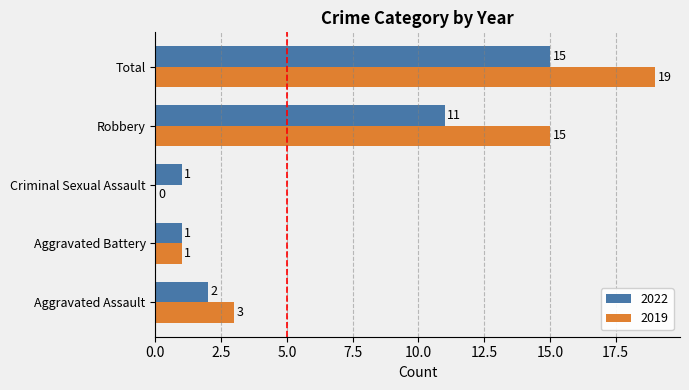

Count the number of data series in this chart.

2